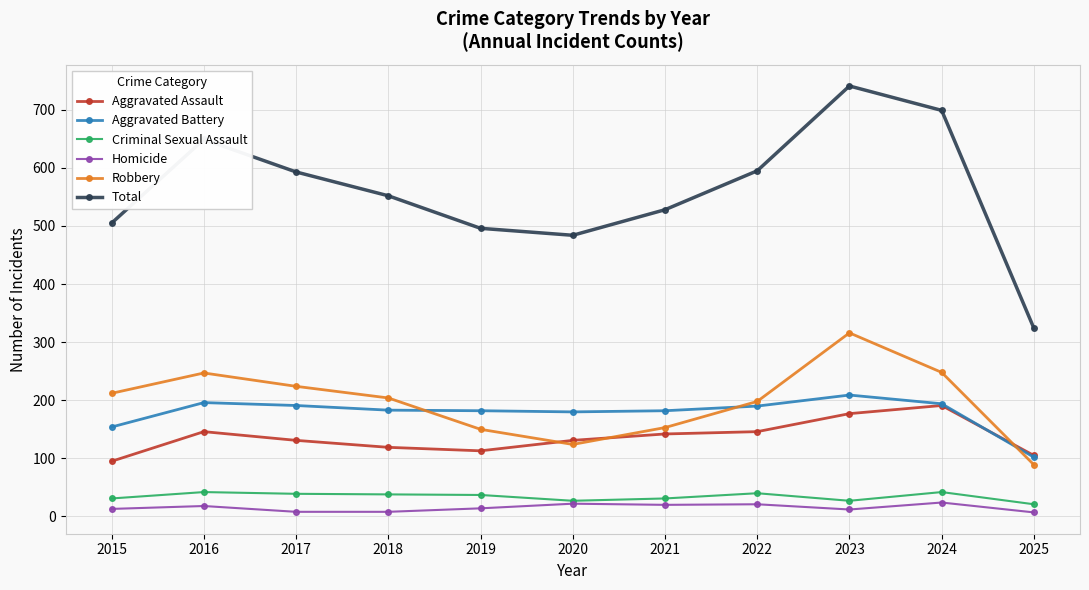

Is the value of Aggravated Battery at 2023 greater than the value of Robbery at 2020?

Yes